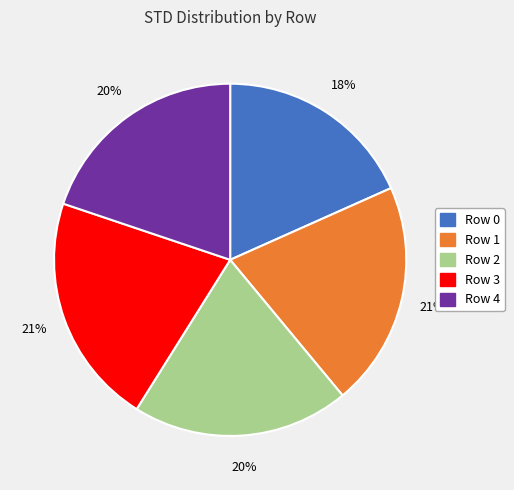

Is Row 3 the majority of the pie?

No